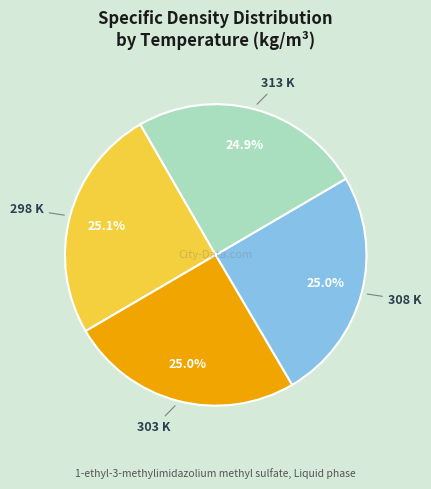

What is the total percentage of 298 K and 313 K?

50.0%